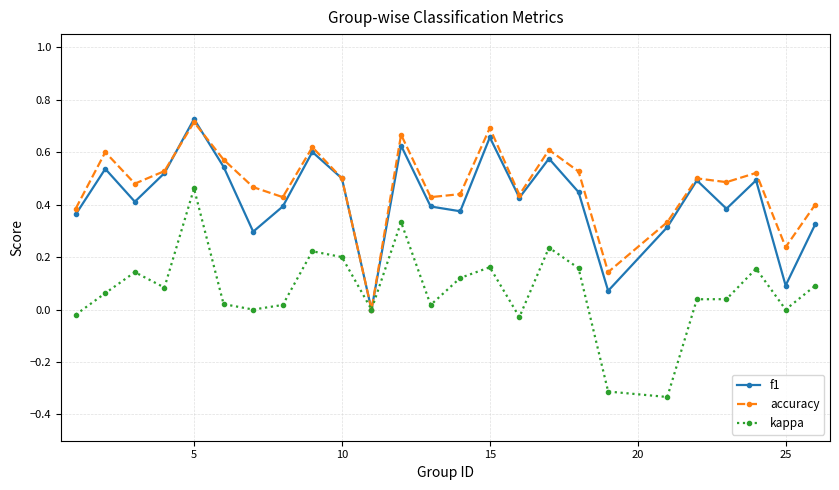

Which series ends up on top after the final intersection of f1 and accuracy?

accuracy